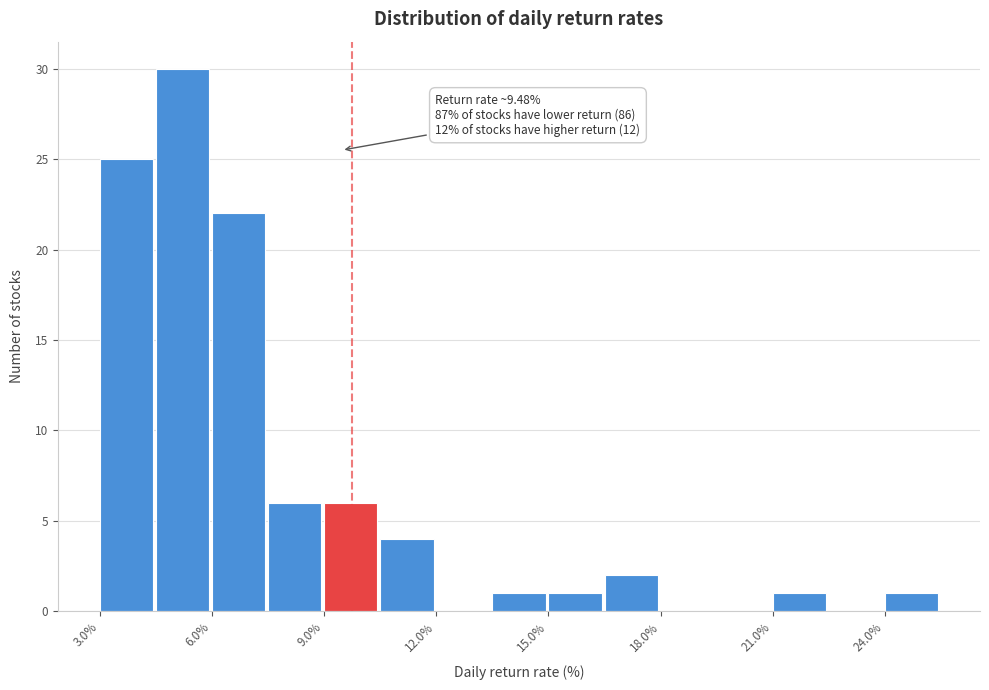

Read against the x-axis, roughly where is the centre of the tallest bar?

5.0